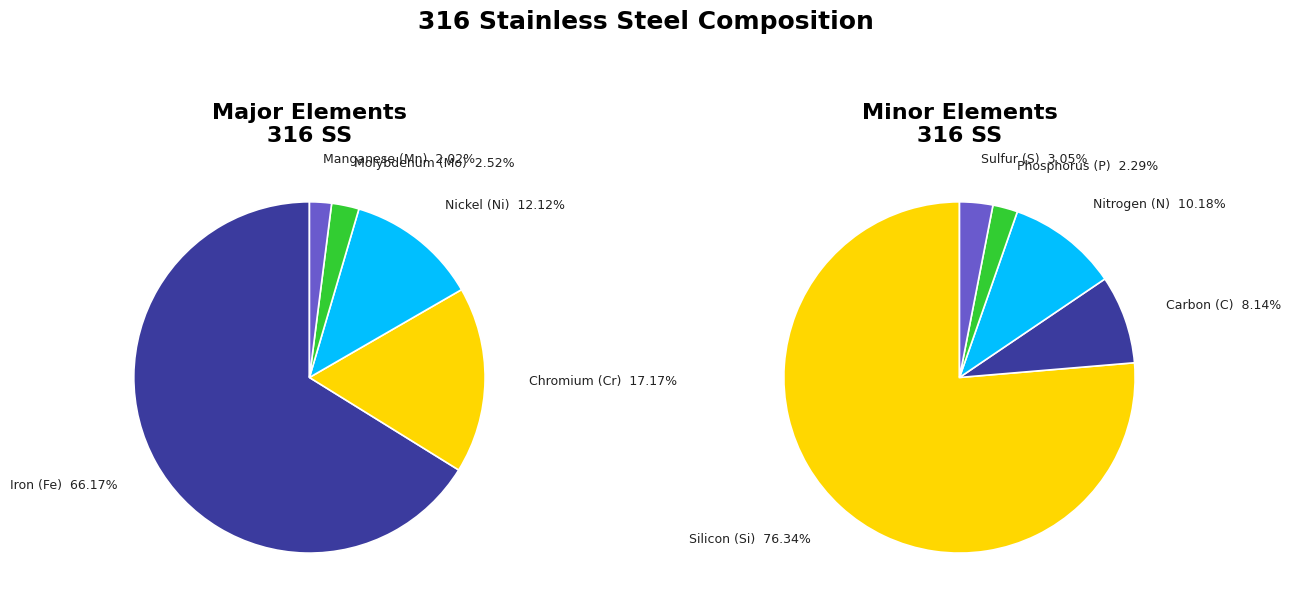

What is the smallest slice in the pie chart?

Phosphorus (P)